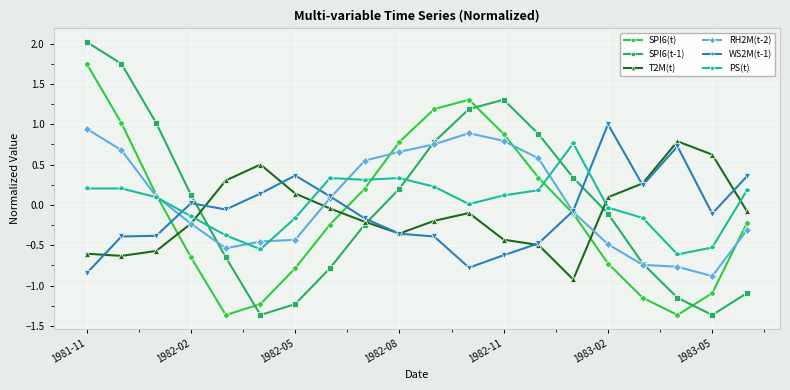

Which series has the largest range (max minus min)?

SPI6(t-1)